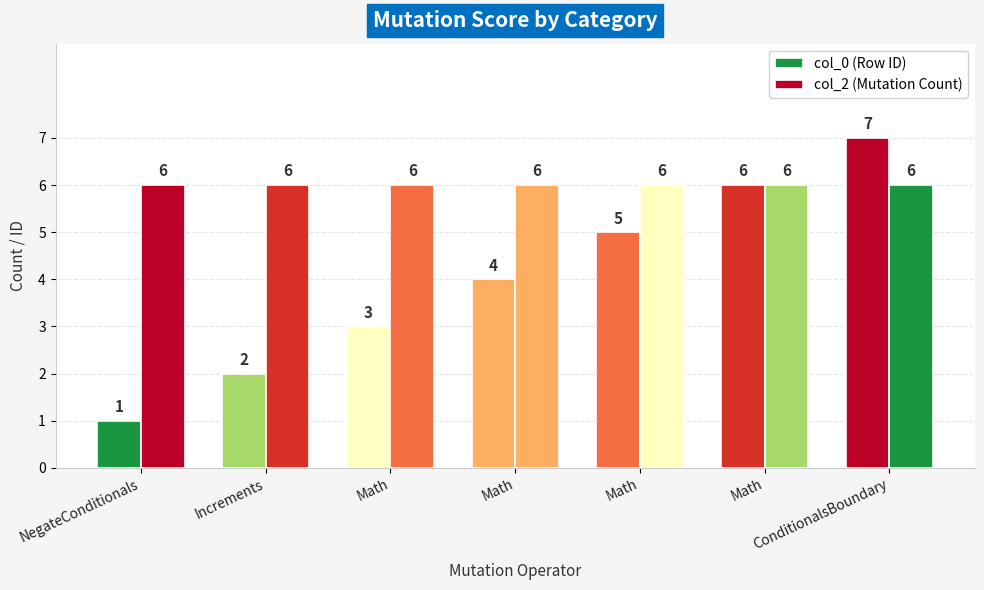

What is the greatest value displayed?

7